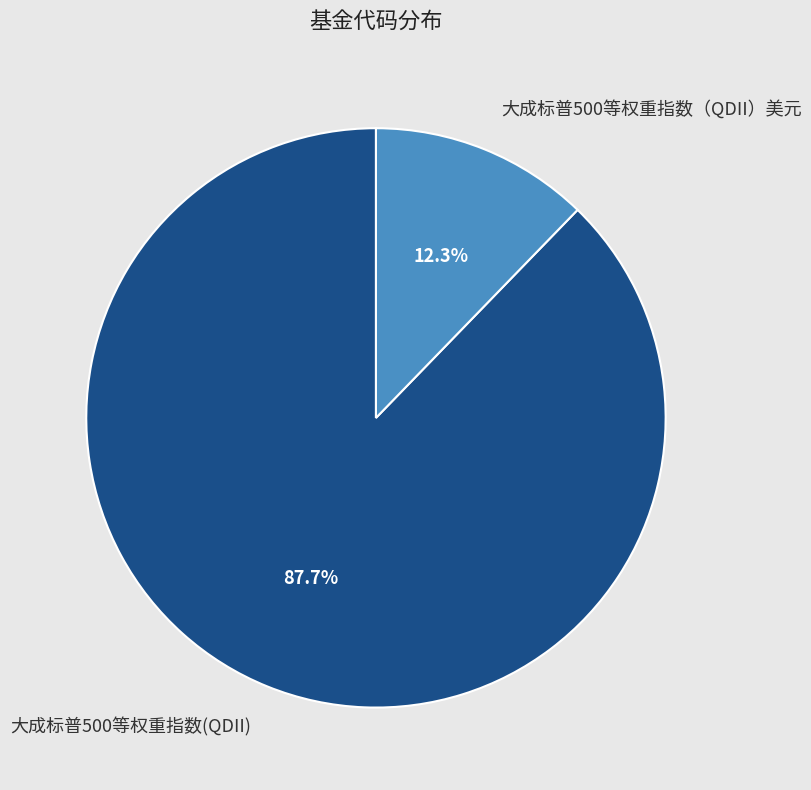

Which category has the smallest portion of the pie?

大成标普500等权重指数（QDII）美元